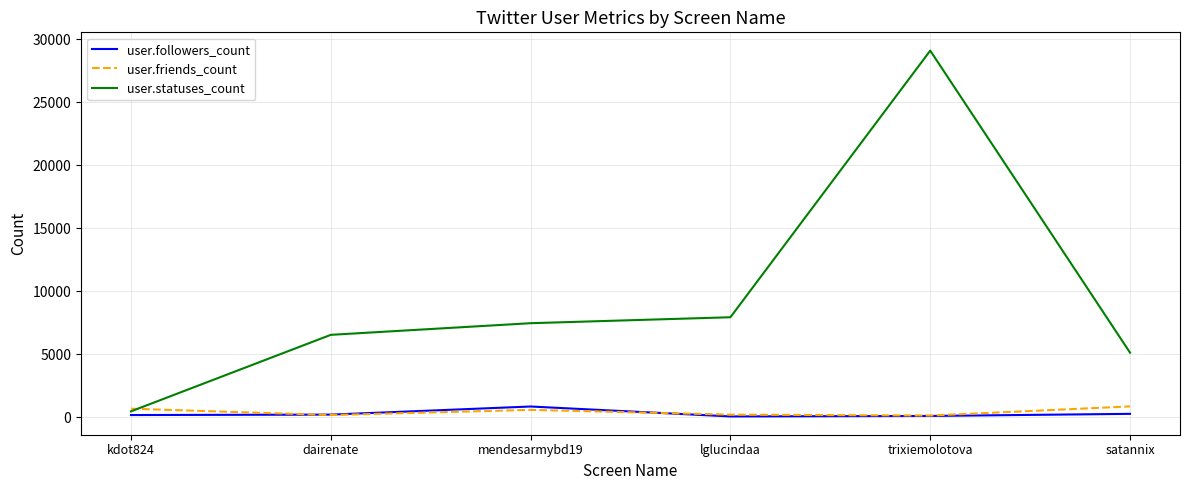

At which category is the sum across all series the highest?

trixiemolotova